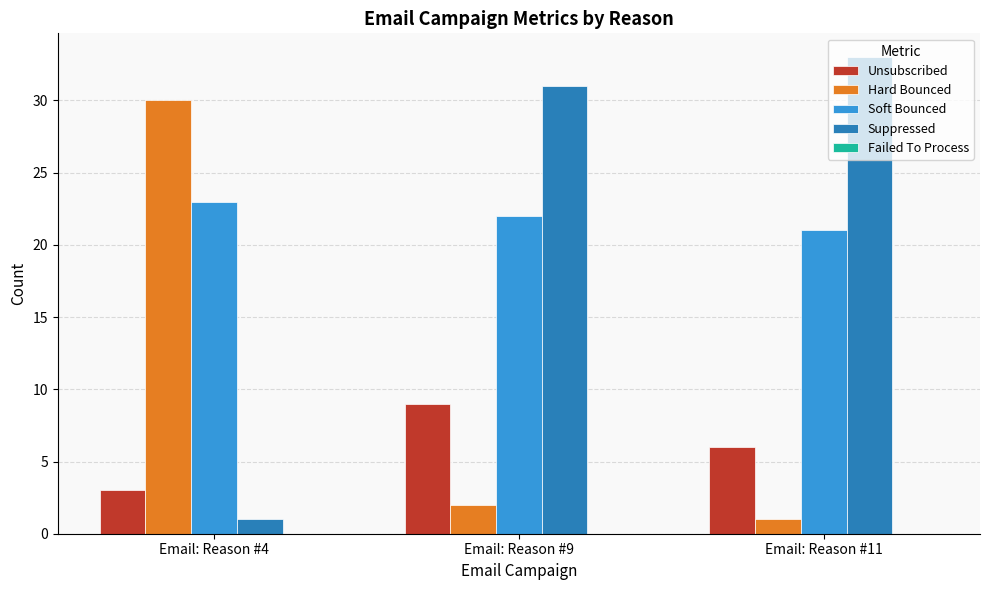

At which category does the chart reach its peak across all series?

Email: Reason #11